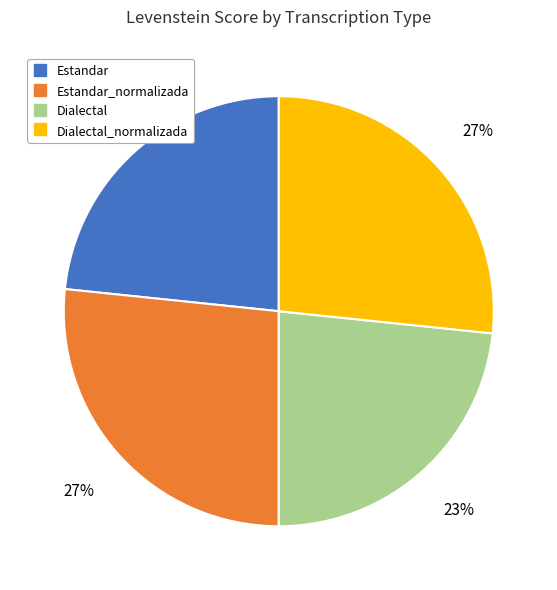

Is there a majority slice in this chart?

No